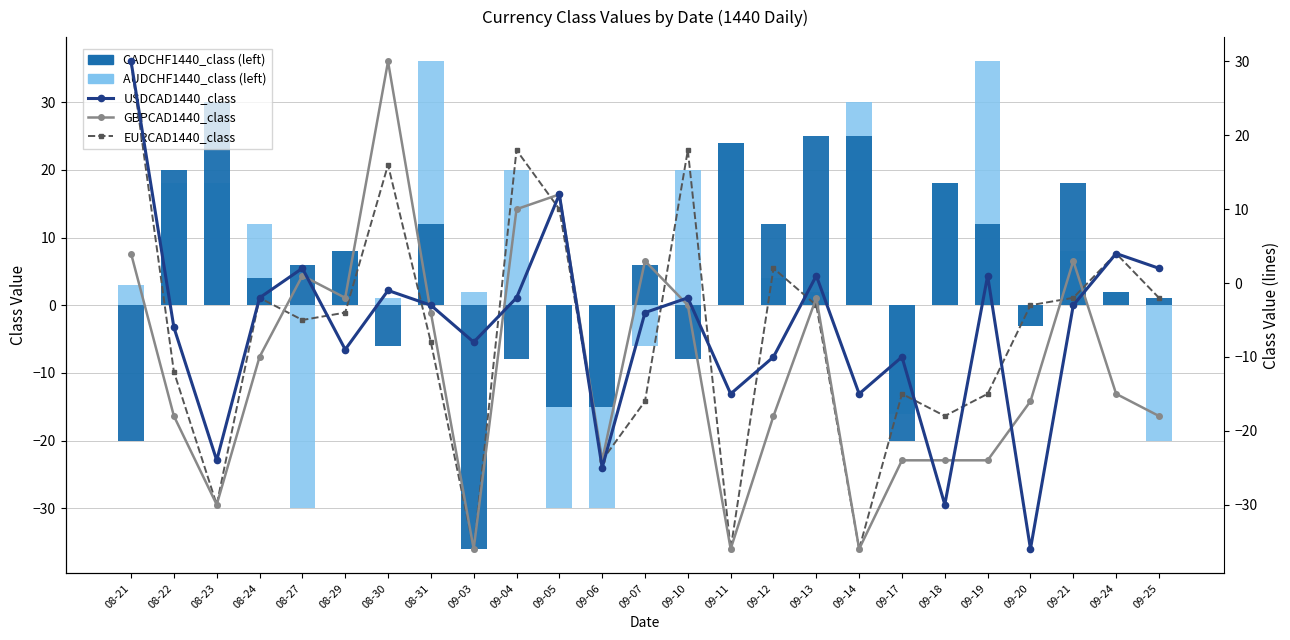

What is the total value across all series at 09-13?

23